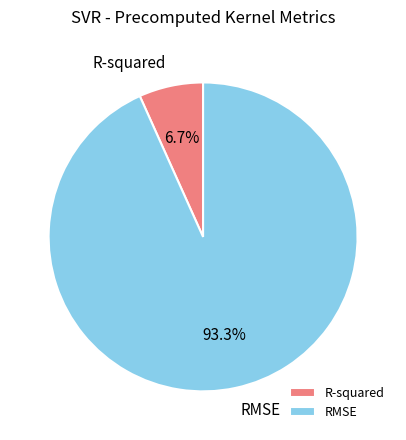

True or false: RMSE accounts for 82% of the total.

False